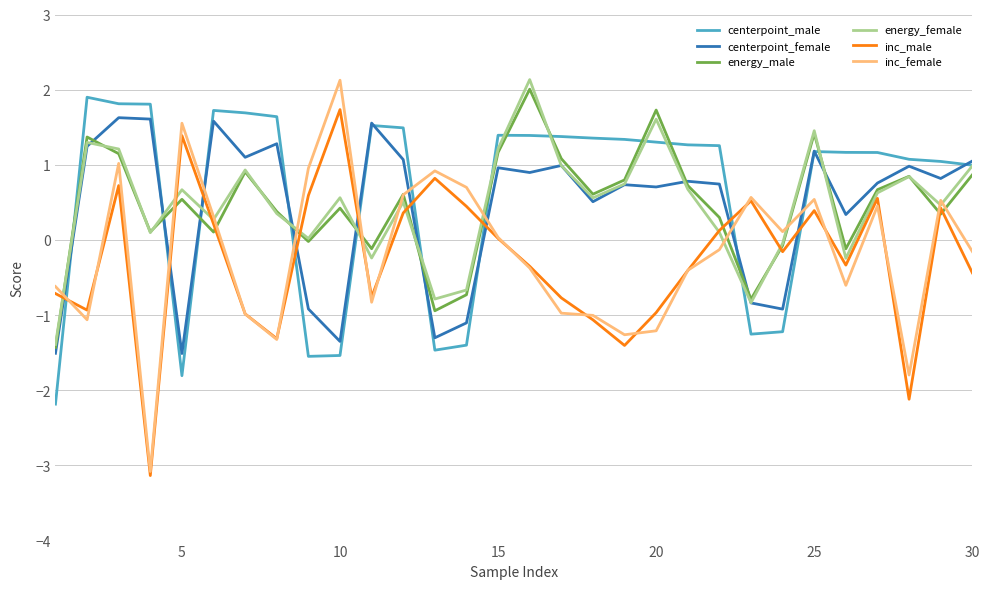

True or false: inc_male and centerpoint_male intersect in this chart.

True